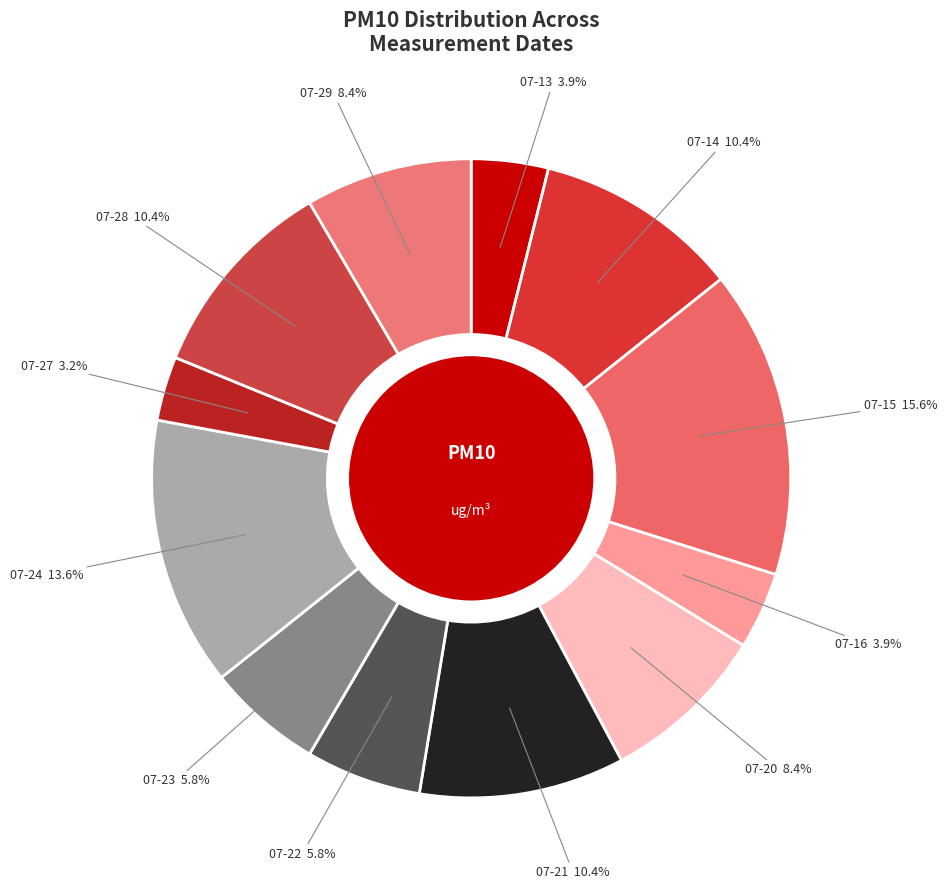

How many segments does this pie chart have?

12